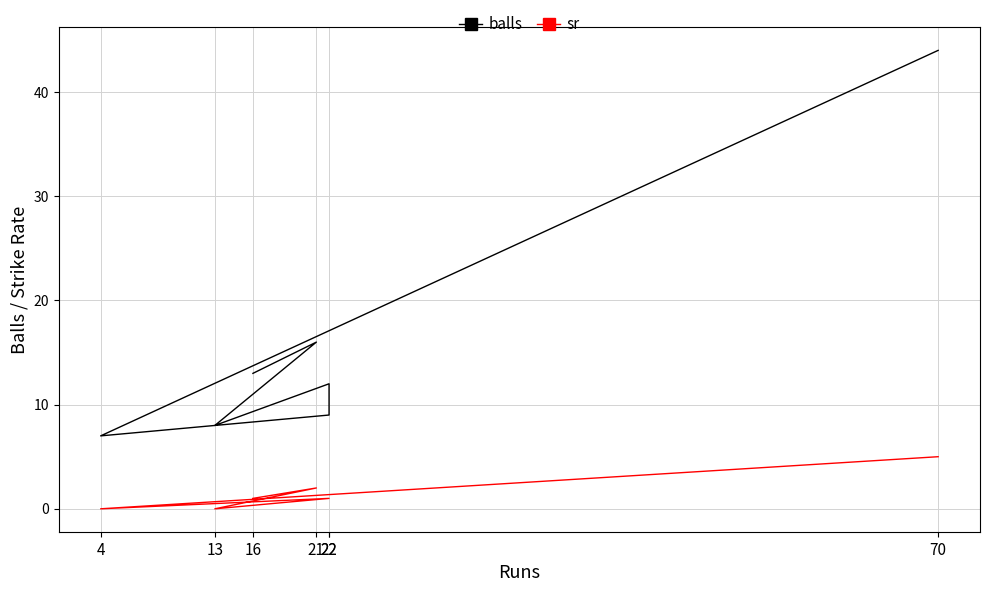

At which category does sr reach its first local valley?

13